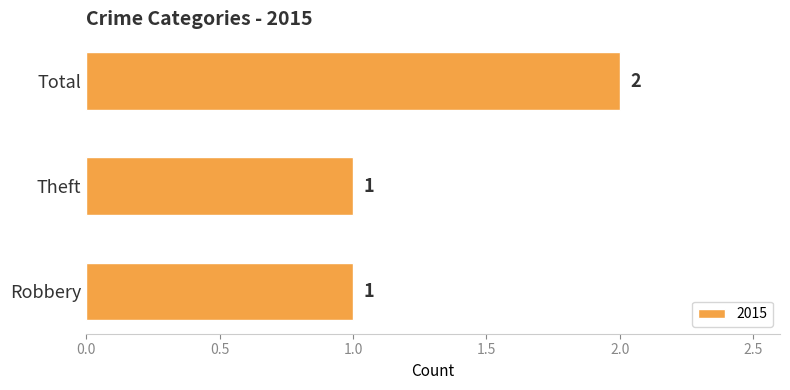

Is it true that the value at Robbery is 0?

False